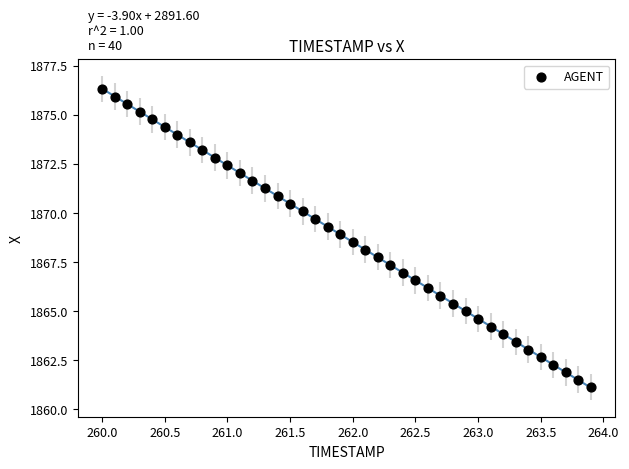

What is the range of X values (max minus min)?

3.9